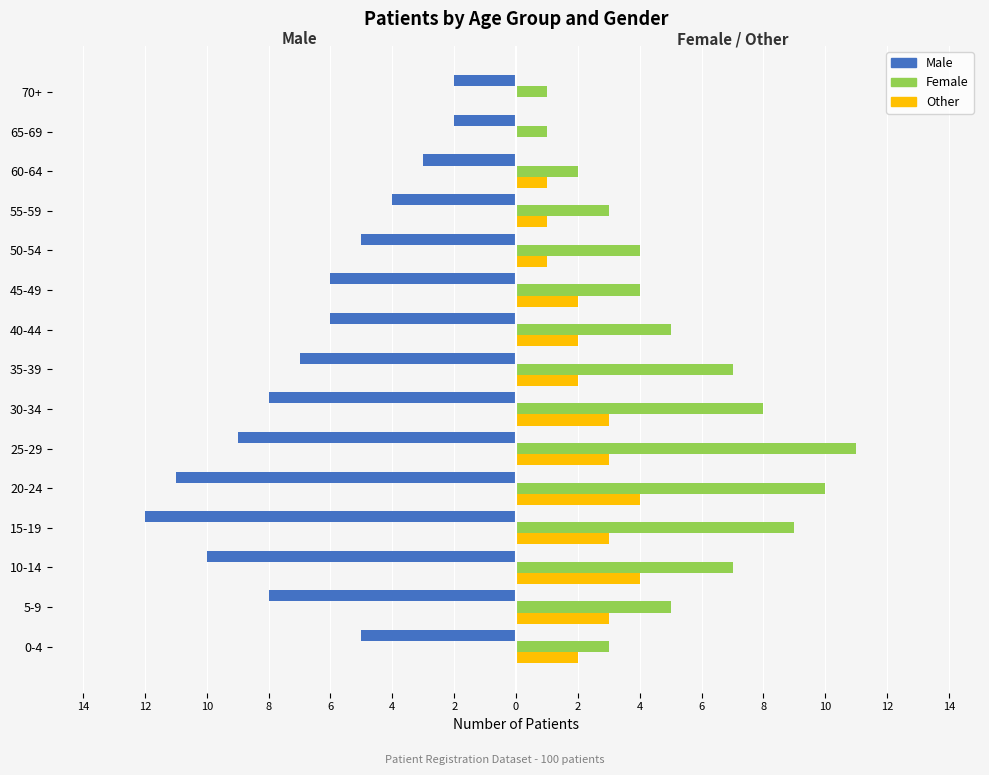

What are all the series names shown in the legend?

Male, Female, Other